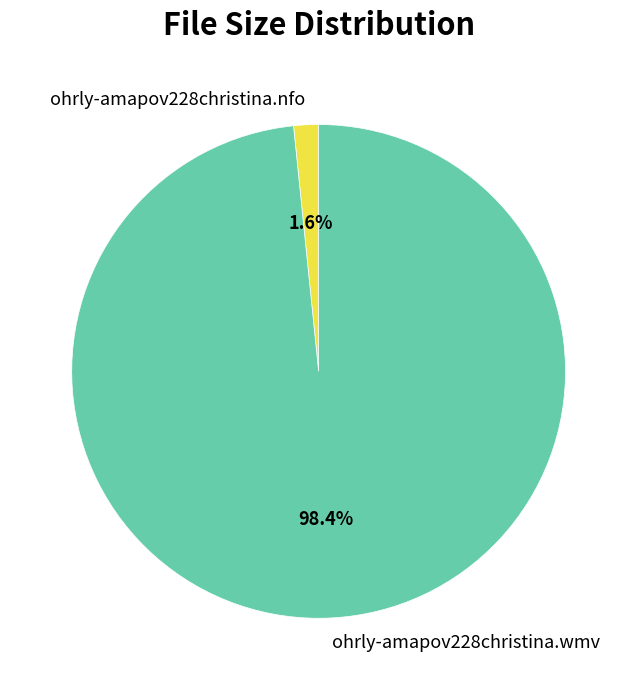

The ohrly-amapov228christina.nfo slice represents 2% of the pie. True or false?

True